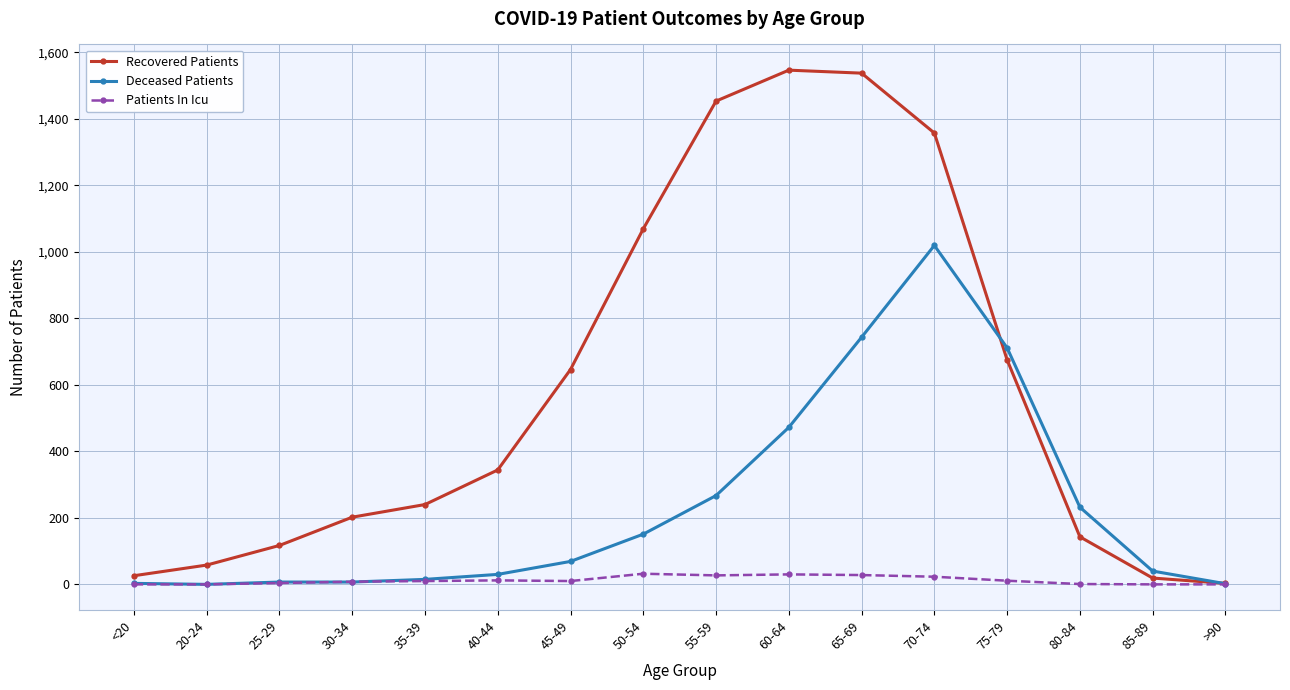

True or false: Deceased Patients has a value of 110 at 55-59.

False